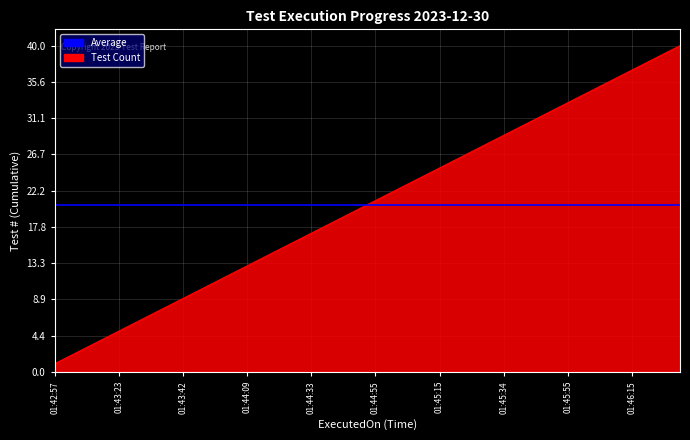

What is the difference between the values at 01:44:09 and 01:45:34?

16